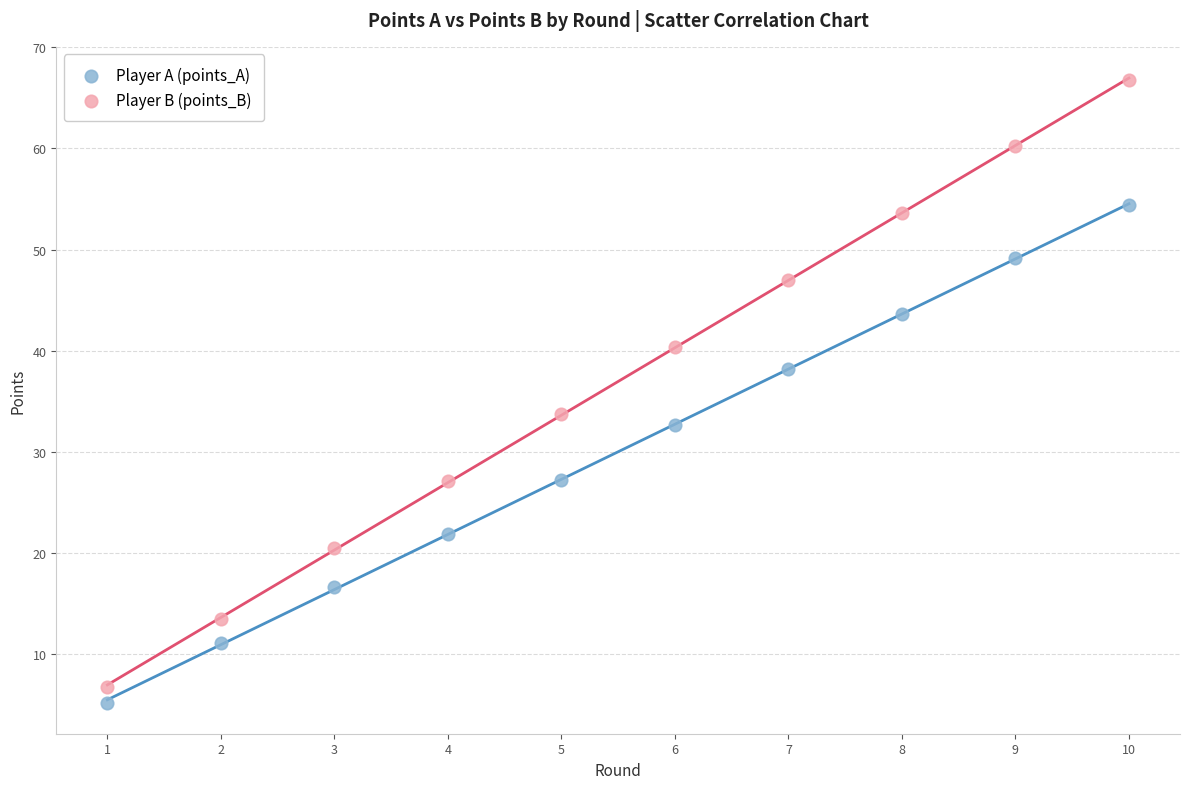

What is the X range (max minus min) for the scatter plot?

9.0